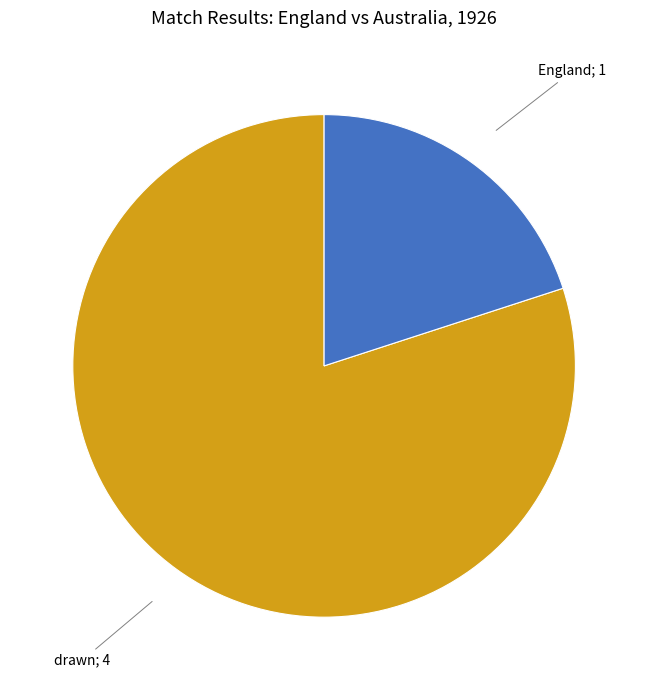

Is there any slice that represents more than half of the pie?

Yes